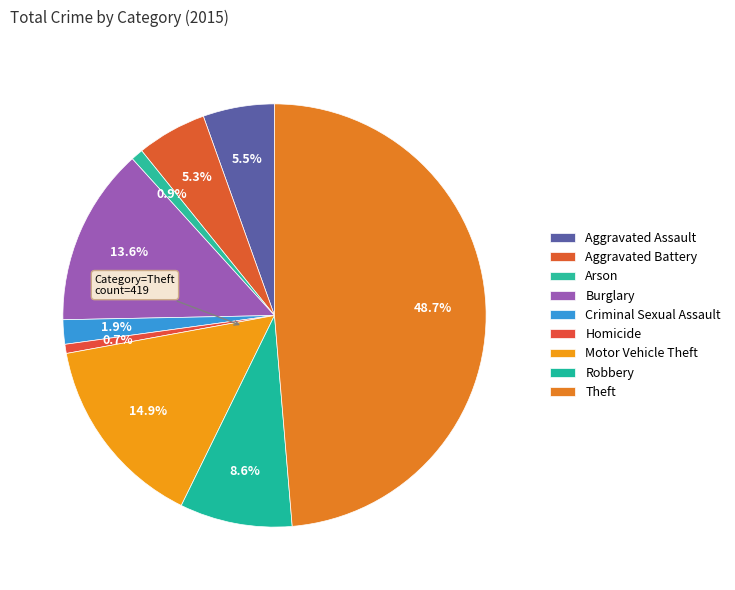

The Arson slice represents 1% of the pie. True or false?

True